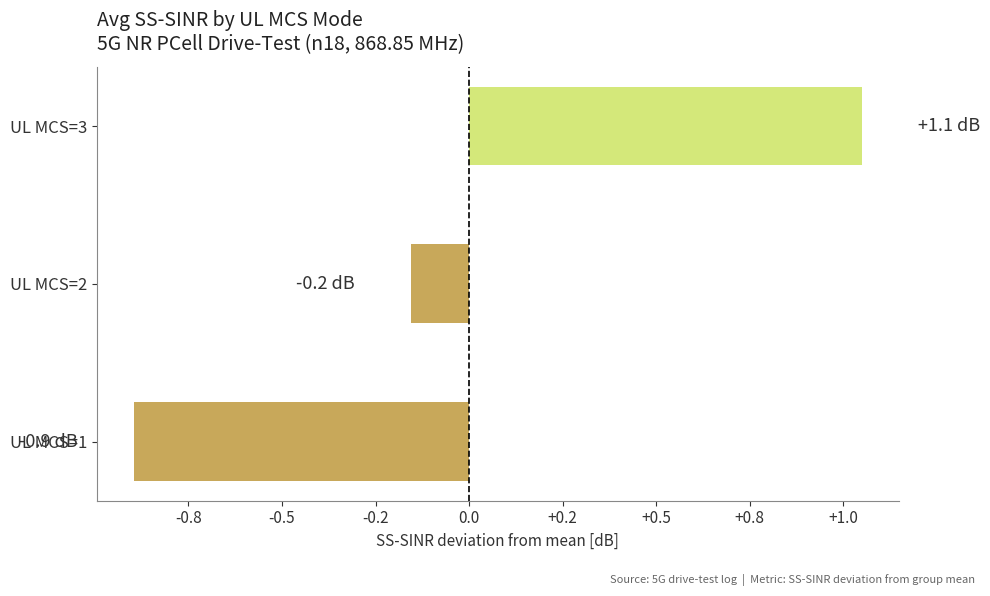

Are the bars horizontal?

Yes